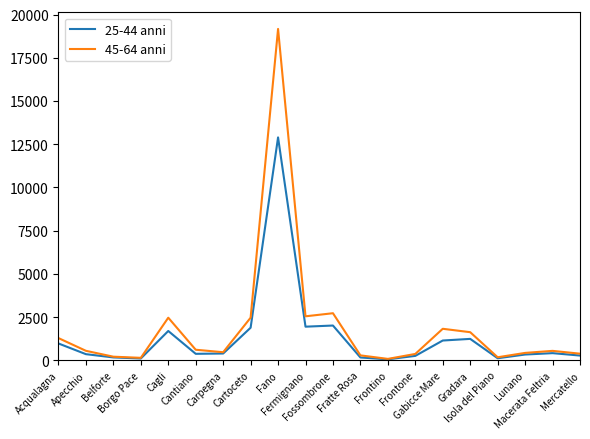

Rank the series by their maximum value, from highest to lowest.

45-64 anni, 25-44 anni